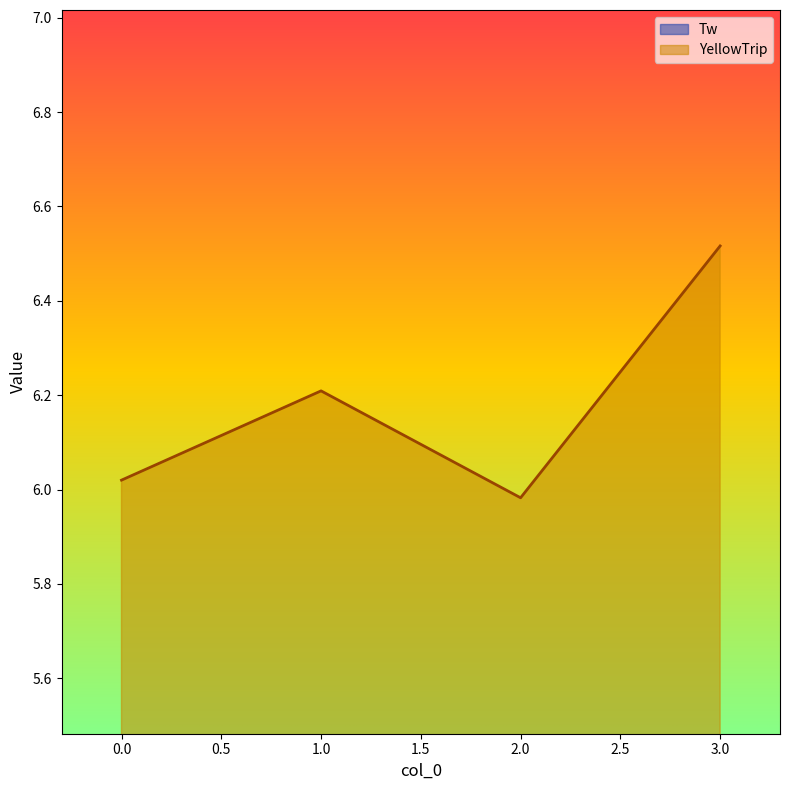

Which category has the lowest value in the YellowTrip series?

2.0